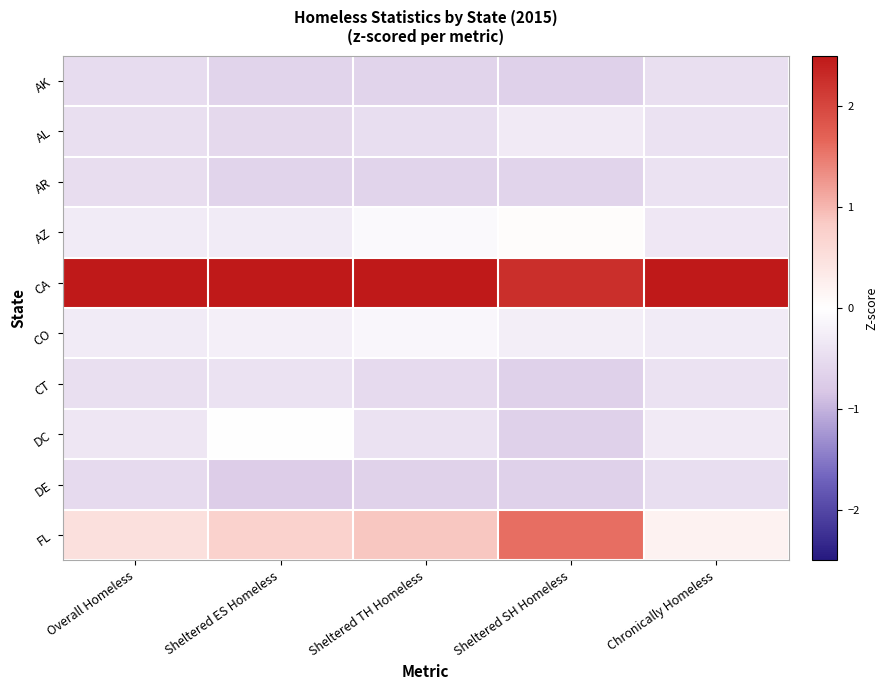

At how many categories does at least one series exceed 0?

5